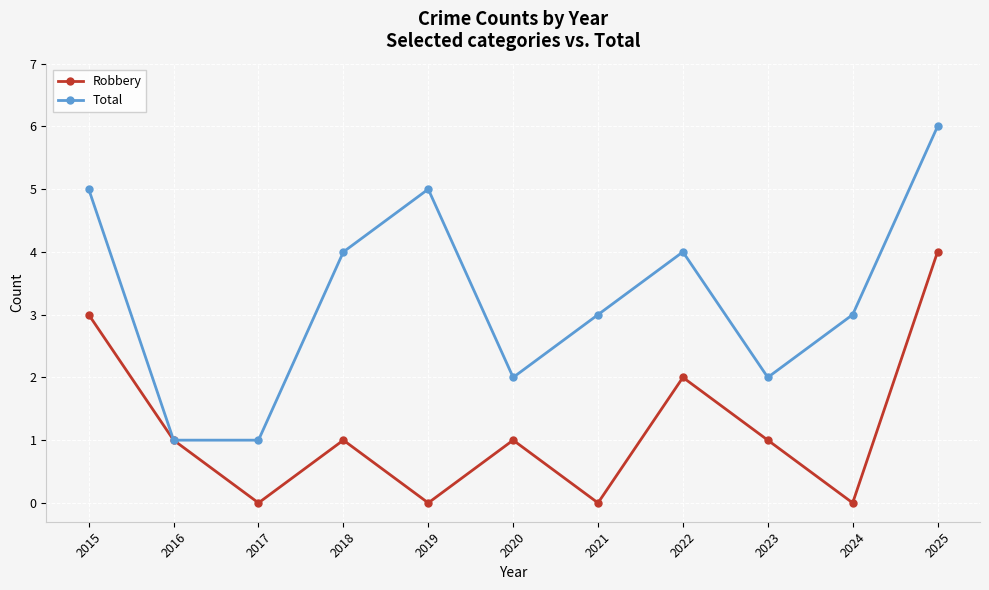

List the series in order of their peak value, highest first.

Total, Robbery